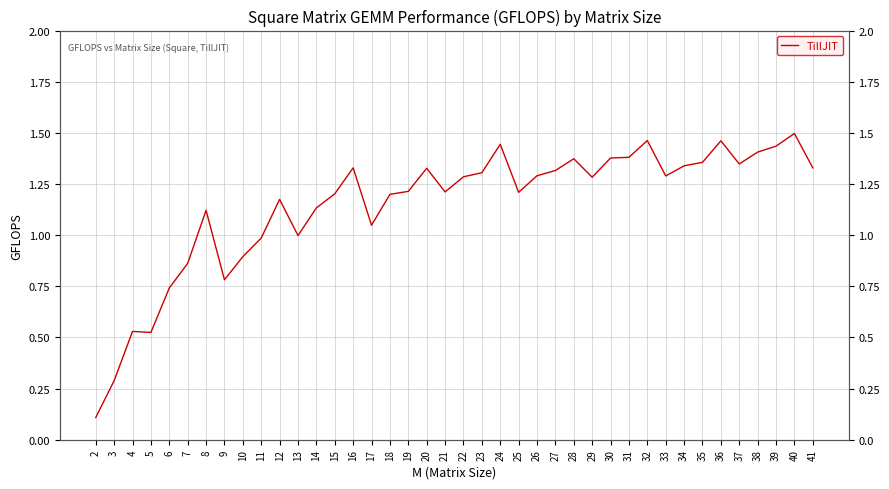

How many lines are shown in the chart?

1